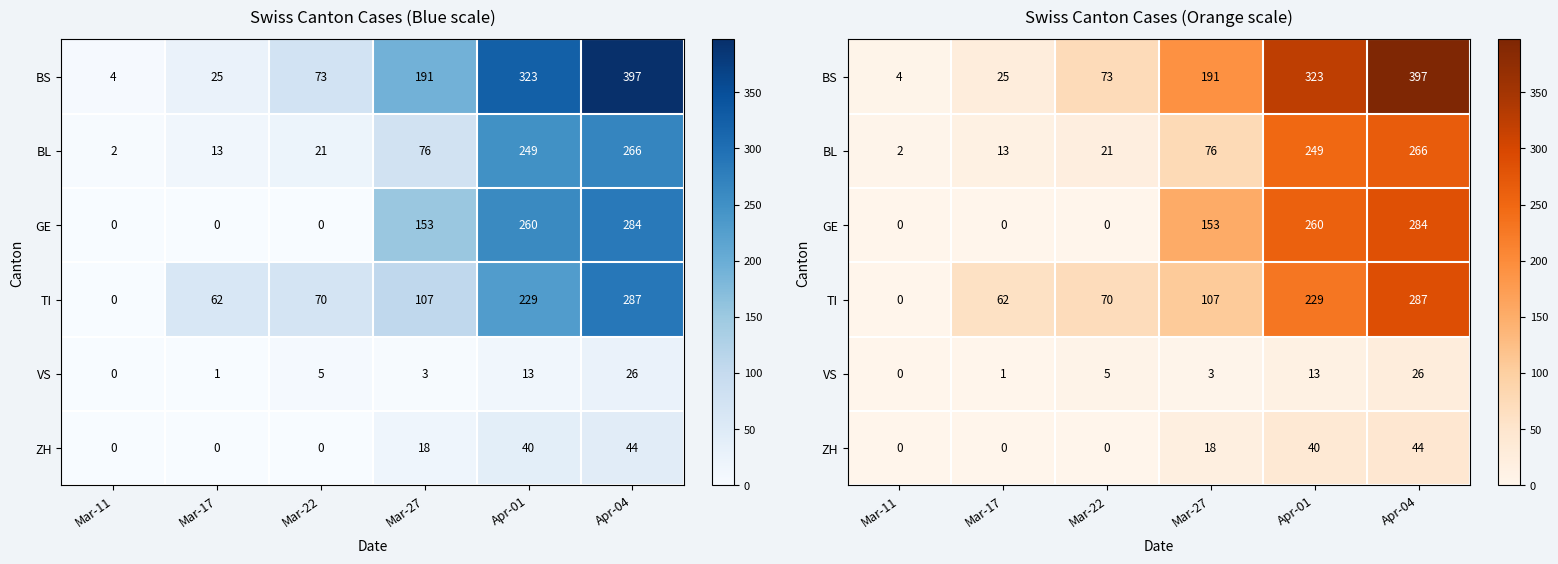

List the labels in order of VS value, largest first.

Apr-04, Apr-01, Mar-22, Mar-27, Mar-17, Mar-11